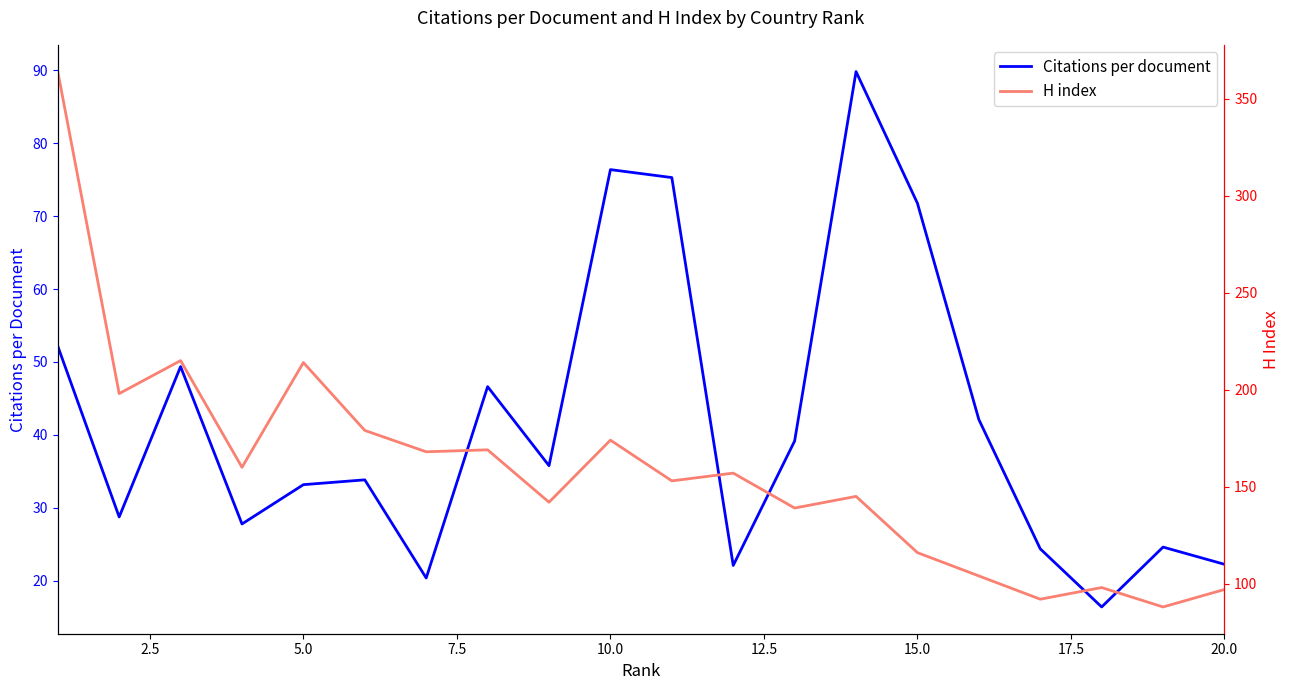

Which series has the largest total across all categories?

H index